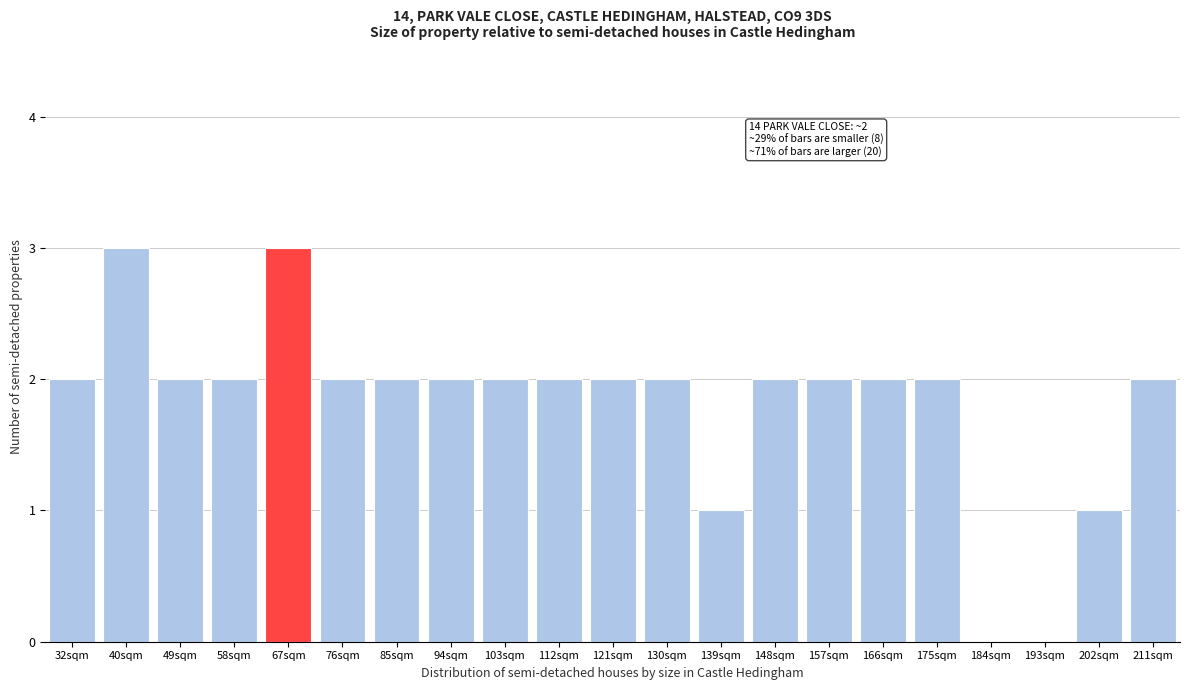

Reading left to right, list all the values displayed in this chart.

32sqm=2	40sqm=3	49sqm=2	58sqm=2	67sqm=3	76sqm=2	85sqm=2	94sqm=2	103sqm=2	112sqm=2	121sqm=2	130sqm=2	139sqm=1	148sqm=2	157sqm=2	166sqm=2	175sqm=2	184sqm=0	193sqm=0	202sqm=1	211sqm=2